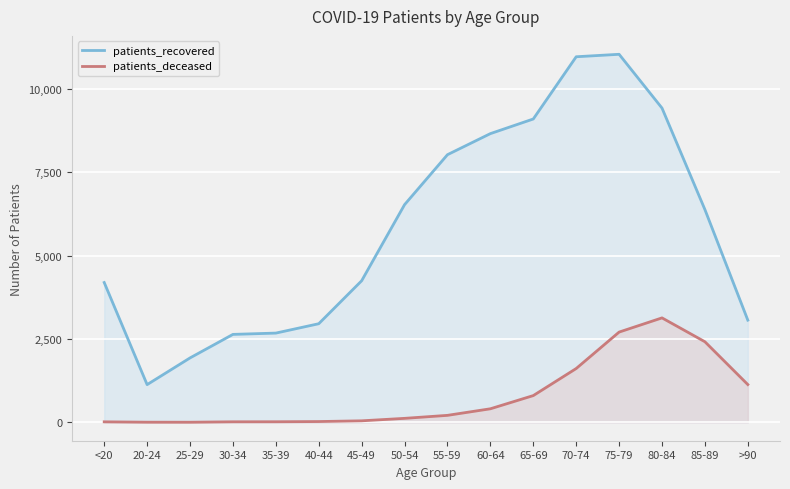

What is the value of the patients_deceased point at the 5th from the left?

17